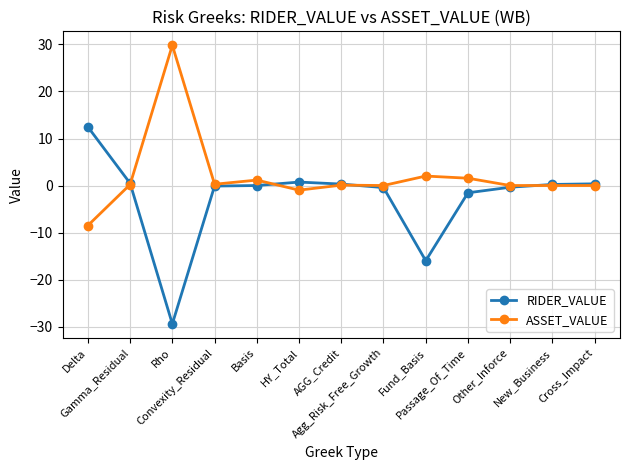

What is the sum of the RIDER_VALUE values at Passage_Of_Time and AGG_Credit?

-1.2